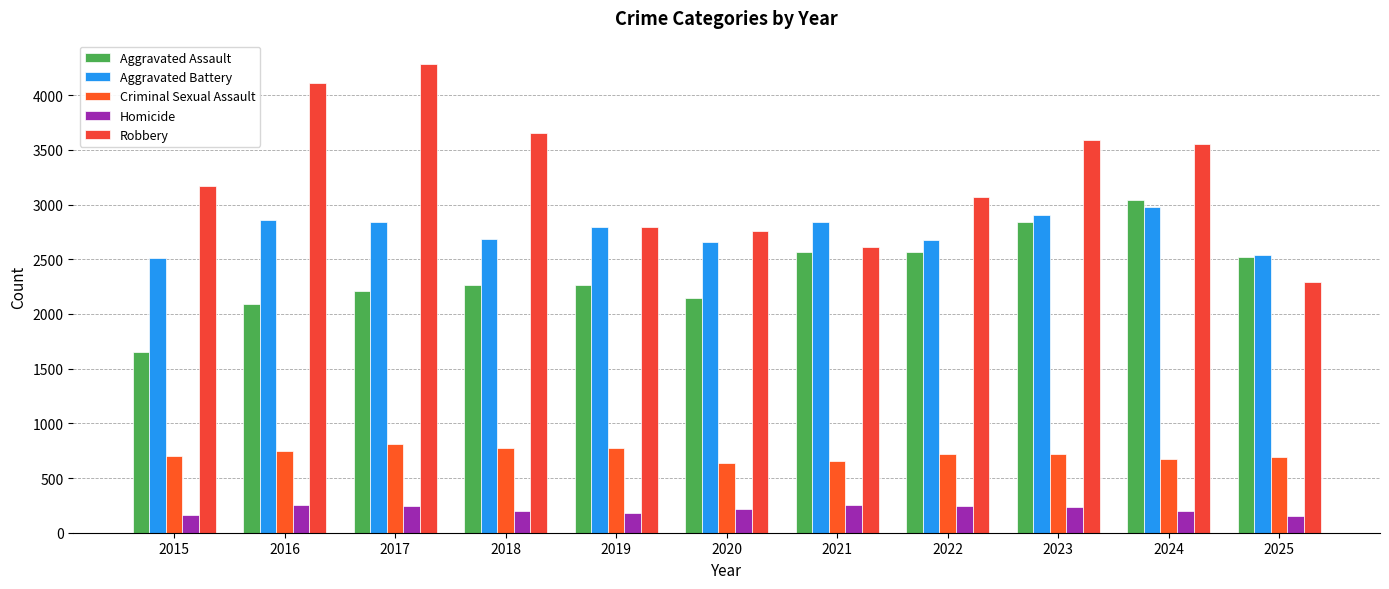

How many values in the Criminal Sexual Assault series are below 721?

5